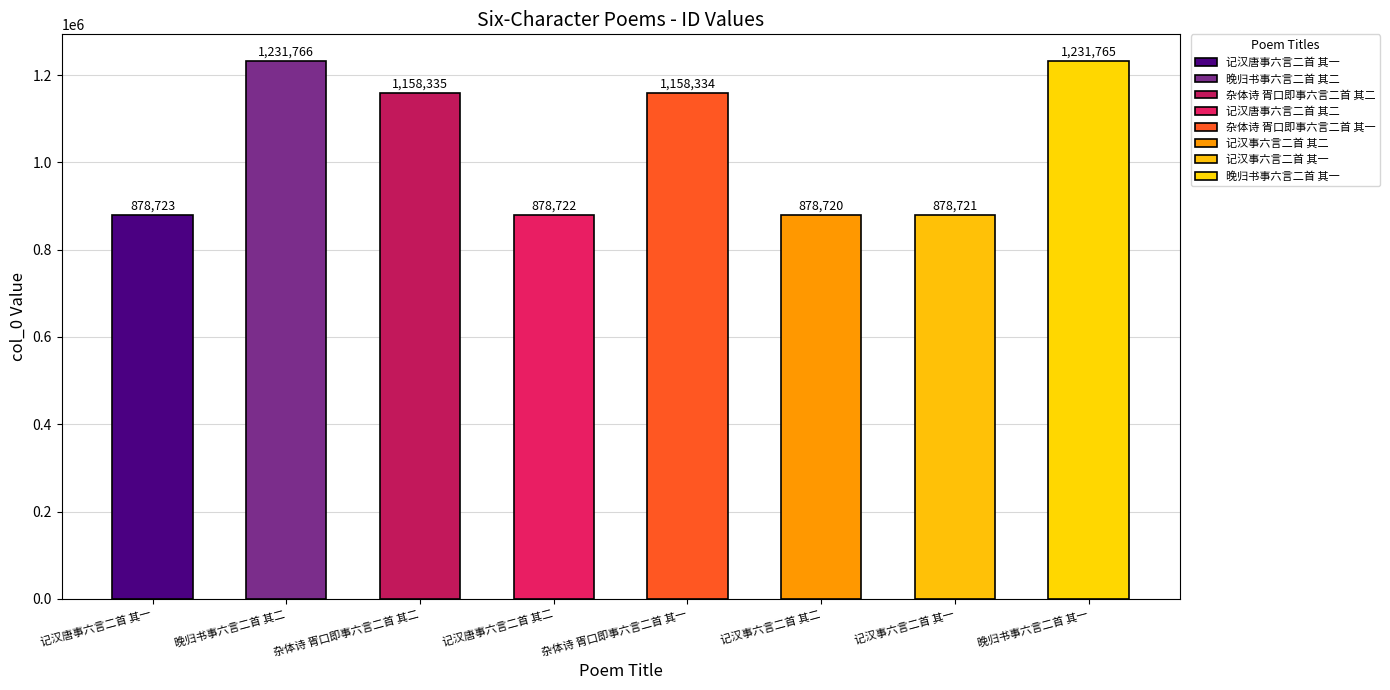

Count the number of data series in this chart.

1